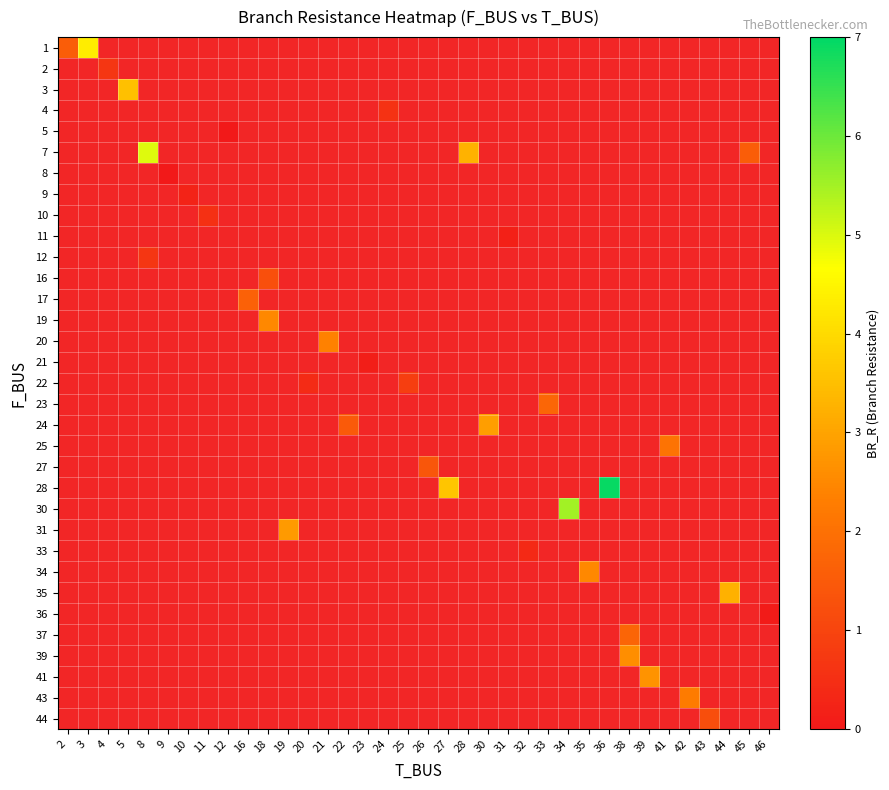

Which category has the highest value across all series?

36